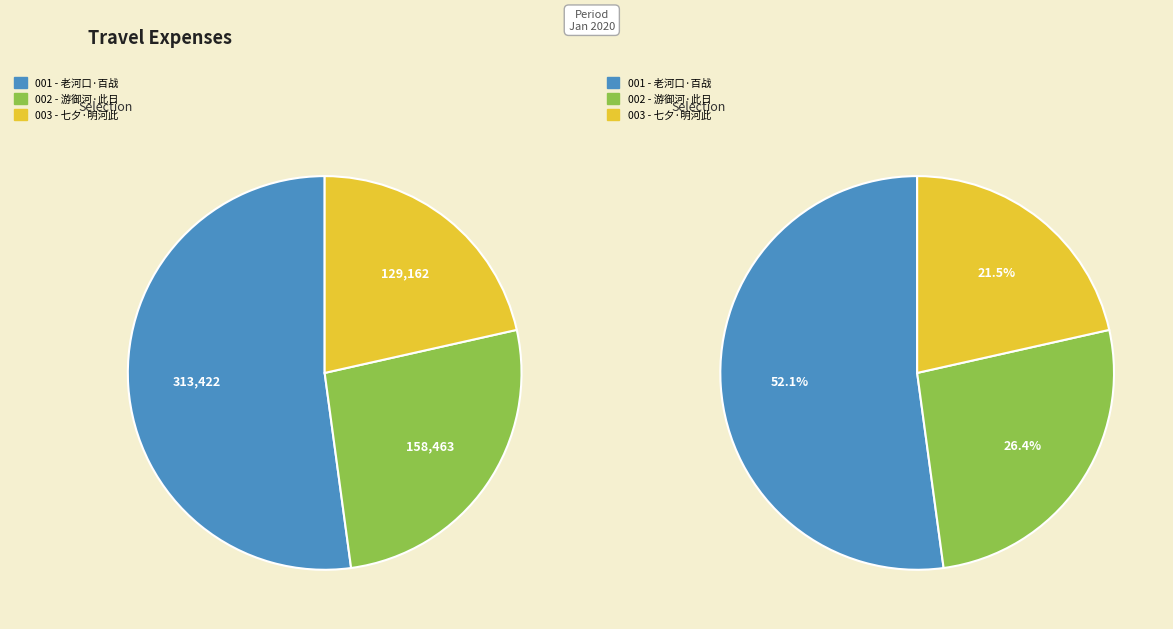

What portion of the pie excludes 老河口·百战山河此久支?

47.9%